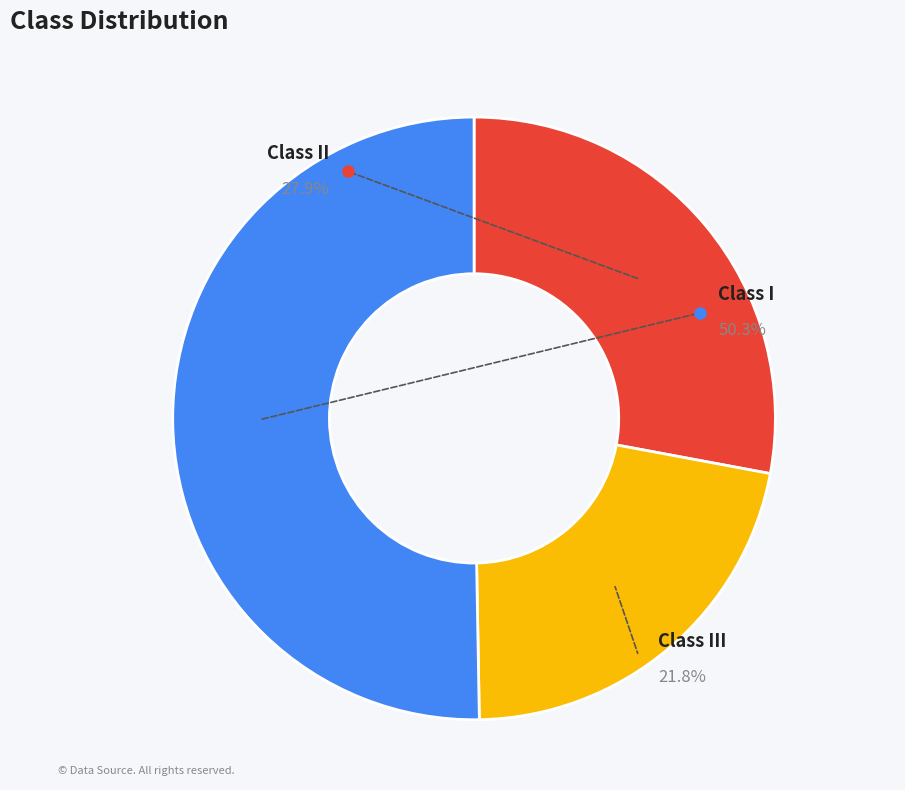

Combined, do Class III and Class I account for over 50%?

Yes